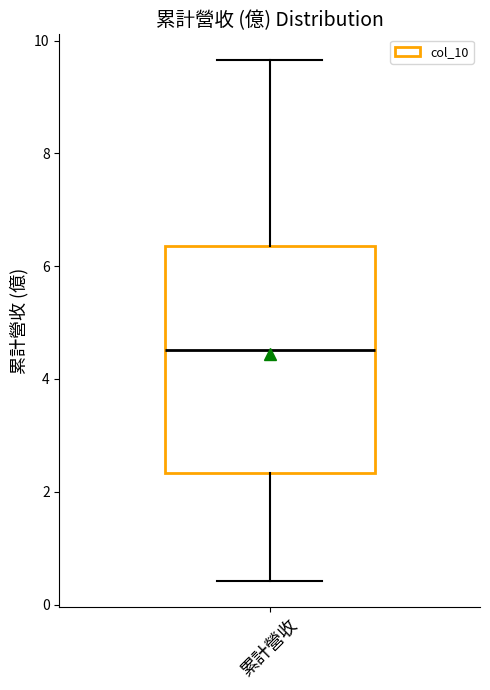

Transcribe this box plot: give where the median line is, the range the box spans, and where the two whiskers end, as read against the y-axis. The values are not printed on the chart, so give them approximately, as read against the axis.

median 4.6, box 2.4 to 6.4, whiskers 0.4 to 9.6